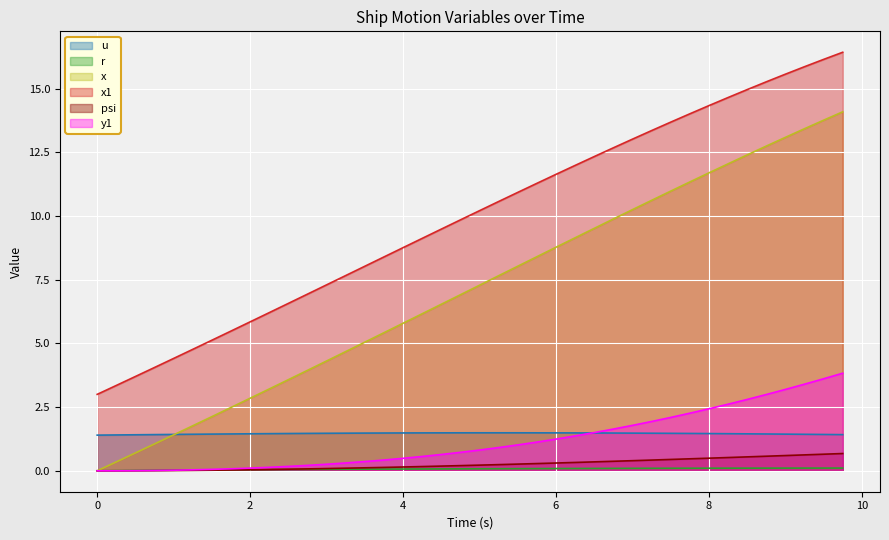

What is the label of the 4th point from the left?

0.75